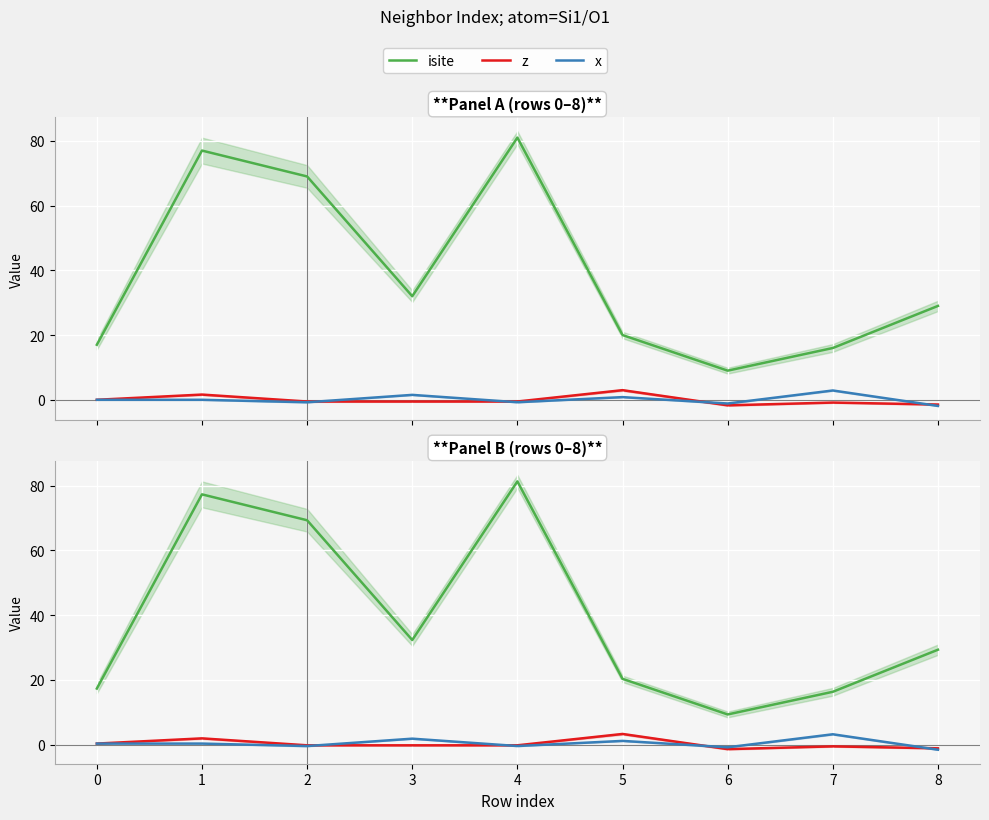

How many data points in x are less than 0?

4